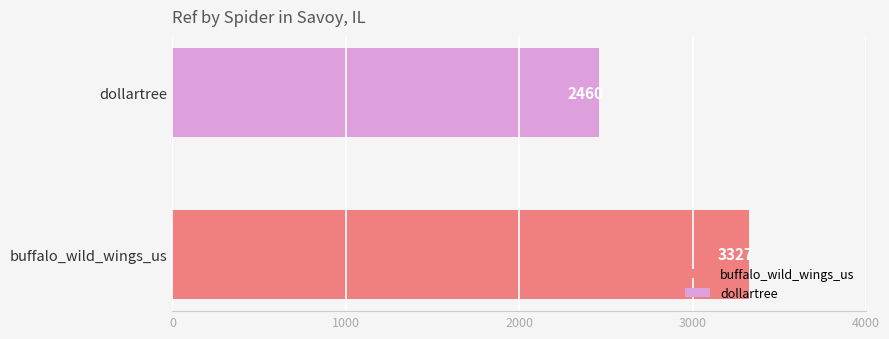

Which series has the widest spread of values?

buffalo_wild_wings_us